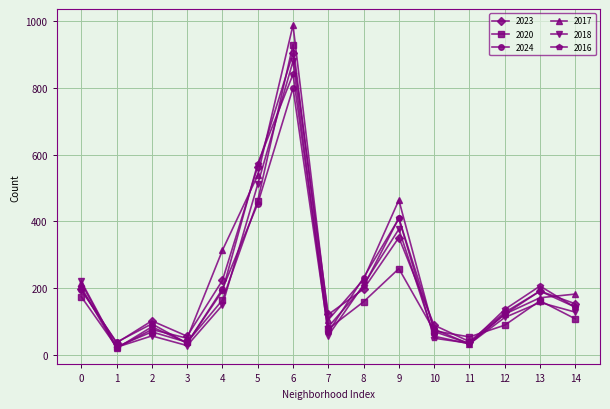

What are all the series names shown in the legend?

2023, 2020, 2024, 2017, 2018, 2016